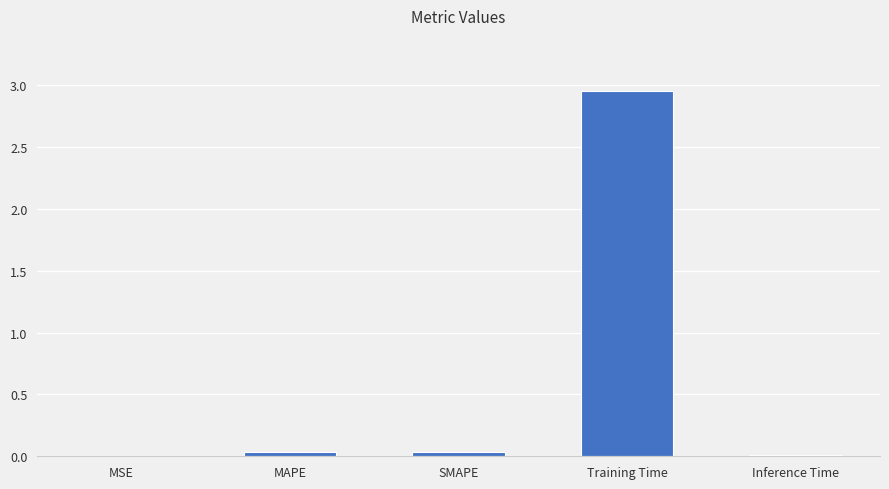

How many data points does each series have?

5